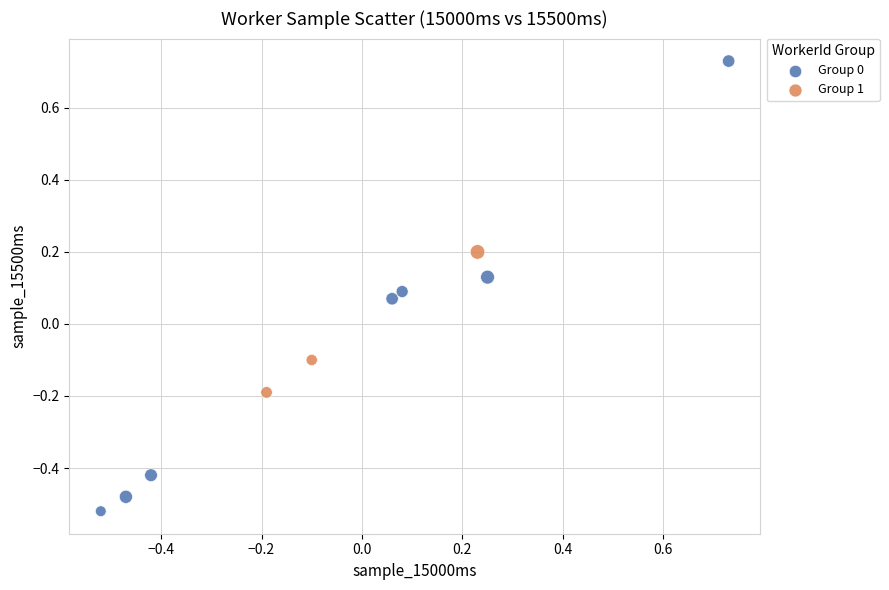

Which series reaches the maximum Y coordinate?

Group 0